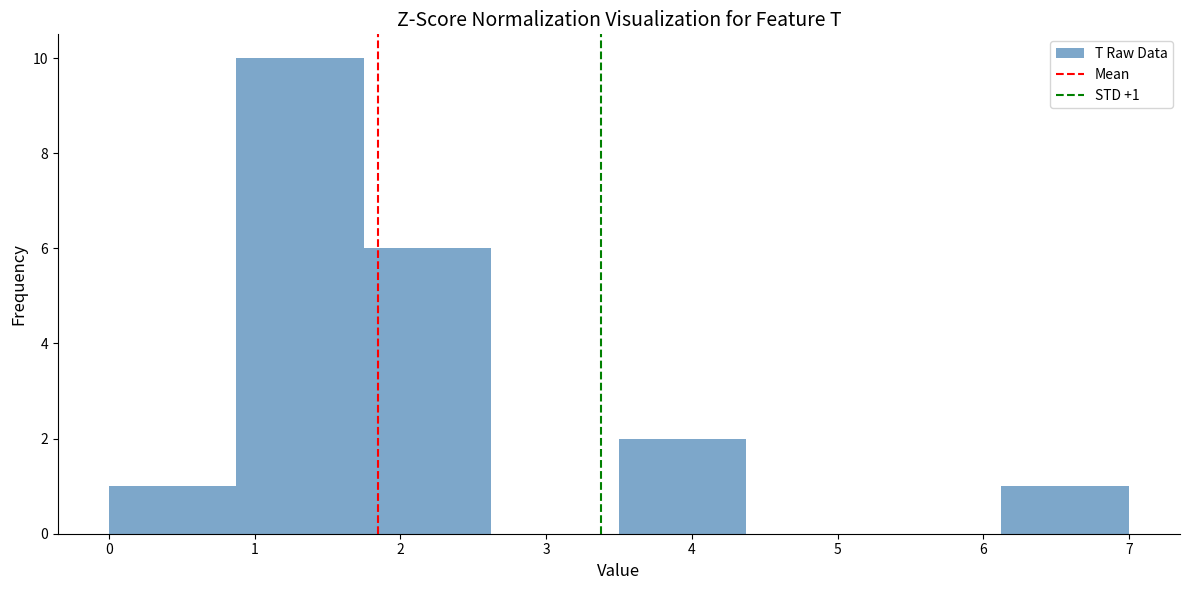

Which range on the x-axis has the tallest bar?

0.9 to 1.8